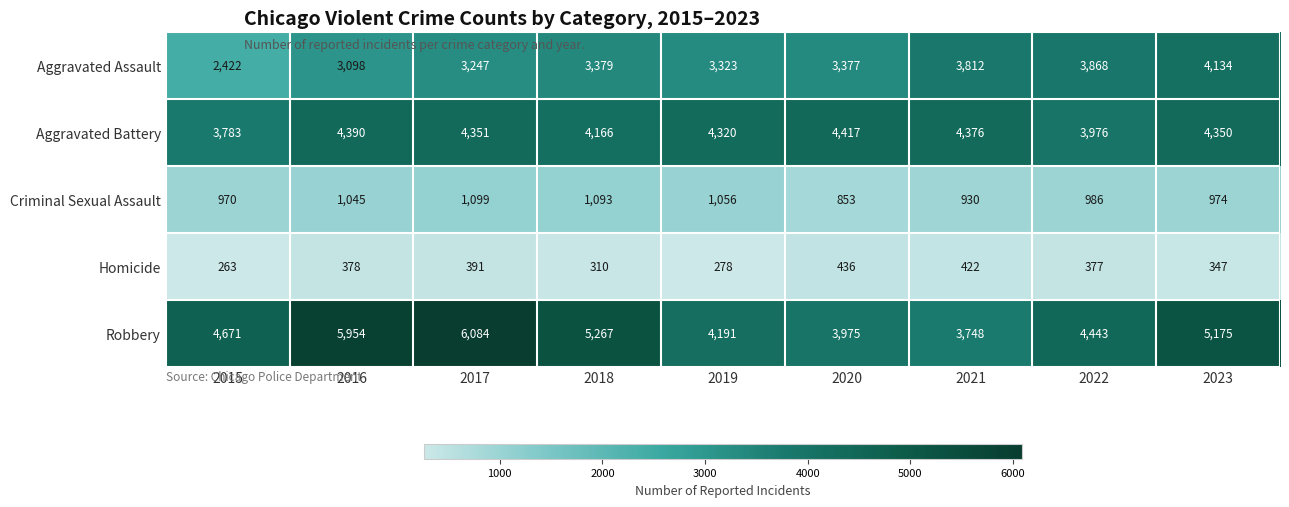

Read the Robbery value at 2018, to the nearest 100.

5300